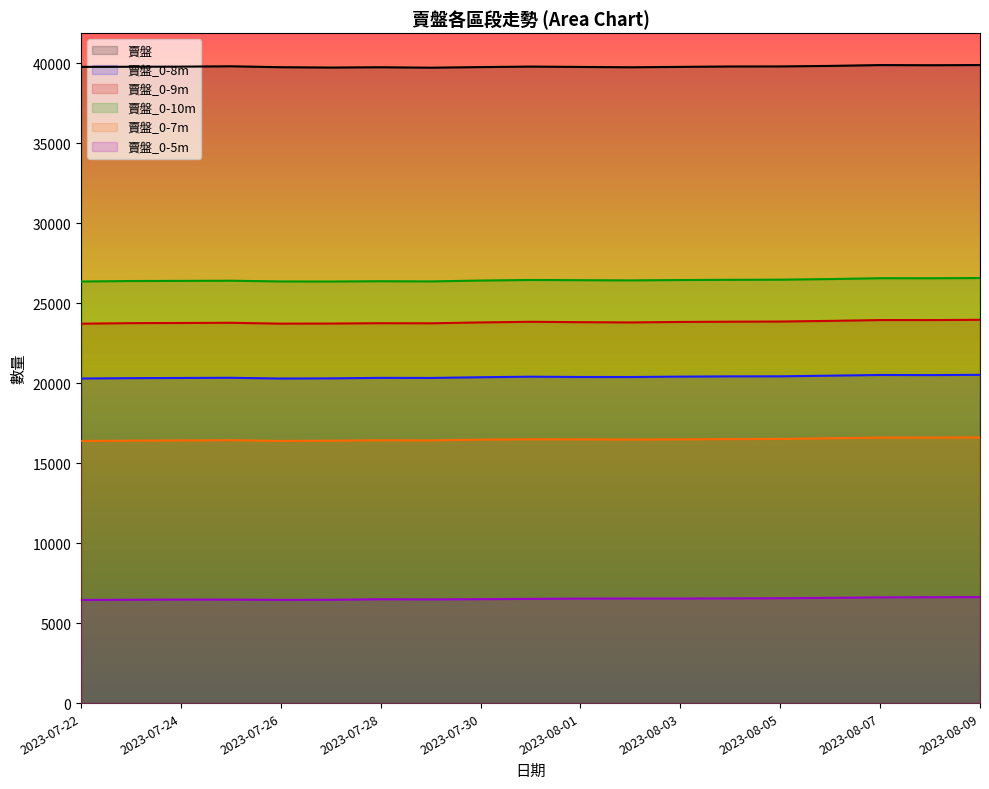

Which has a higher value, 2023-08-01 or 2023-08-08?

2023-08-08